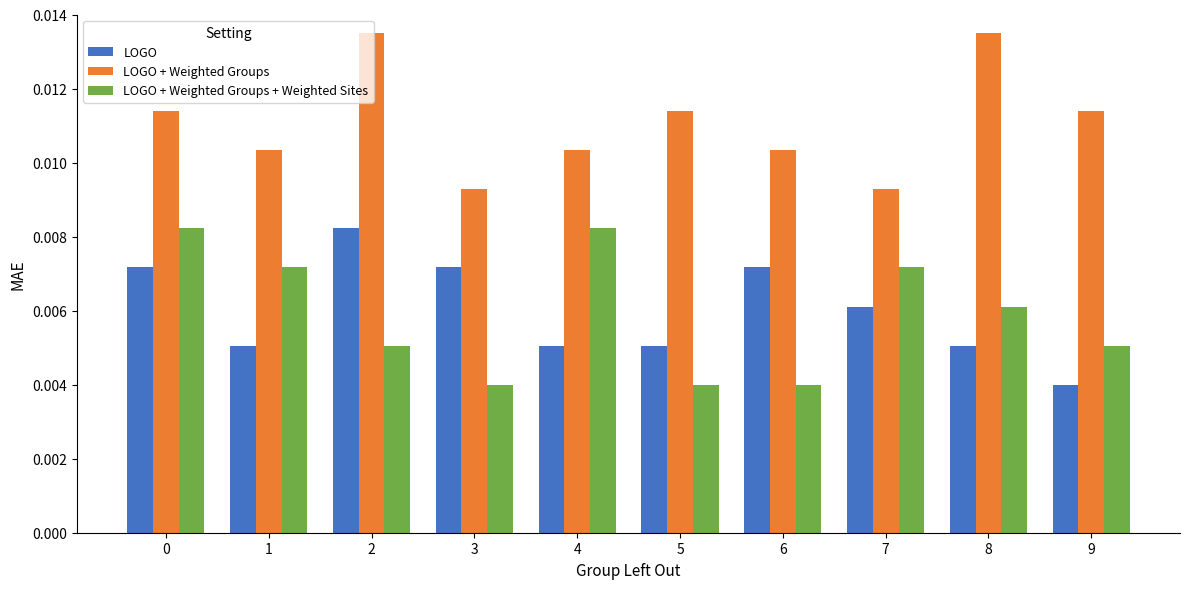

Which series has the largest total across all categories?

LOGO + Weighted Groups